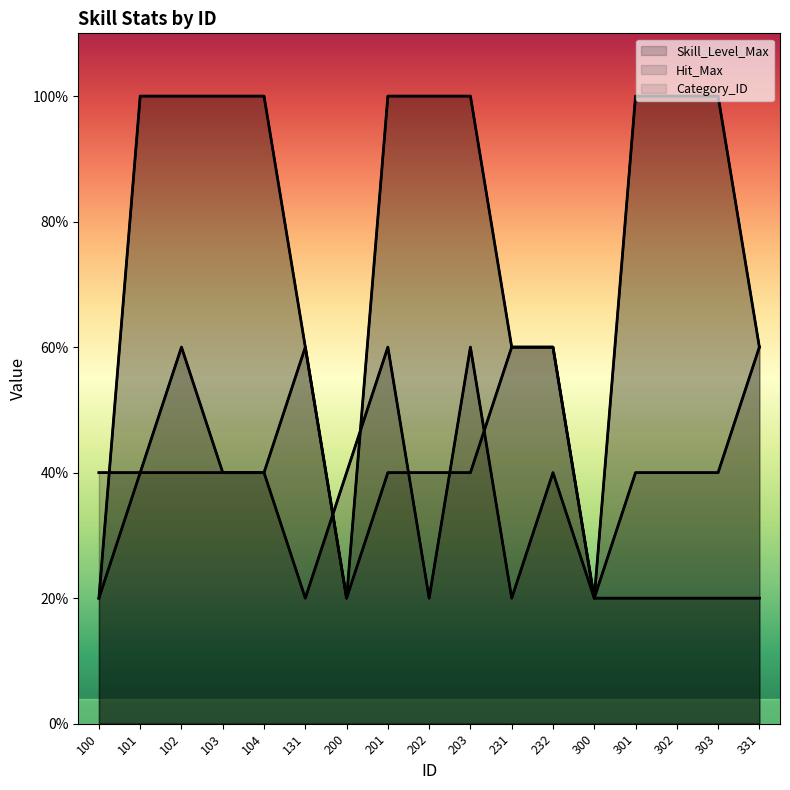

Which has a higher value, 302 or 300?

302